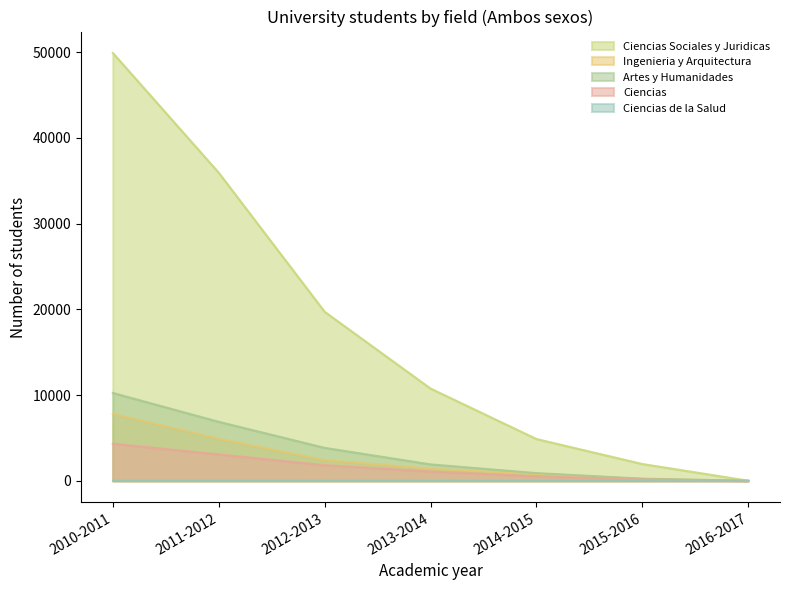

True or false: Ciencias Sociales y Juridicas and Ciencias intersect in this chart.

False